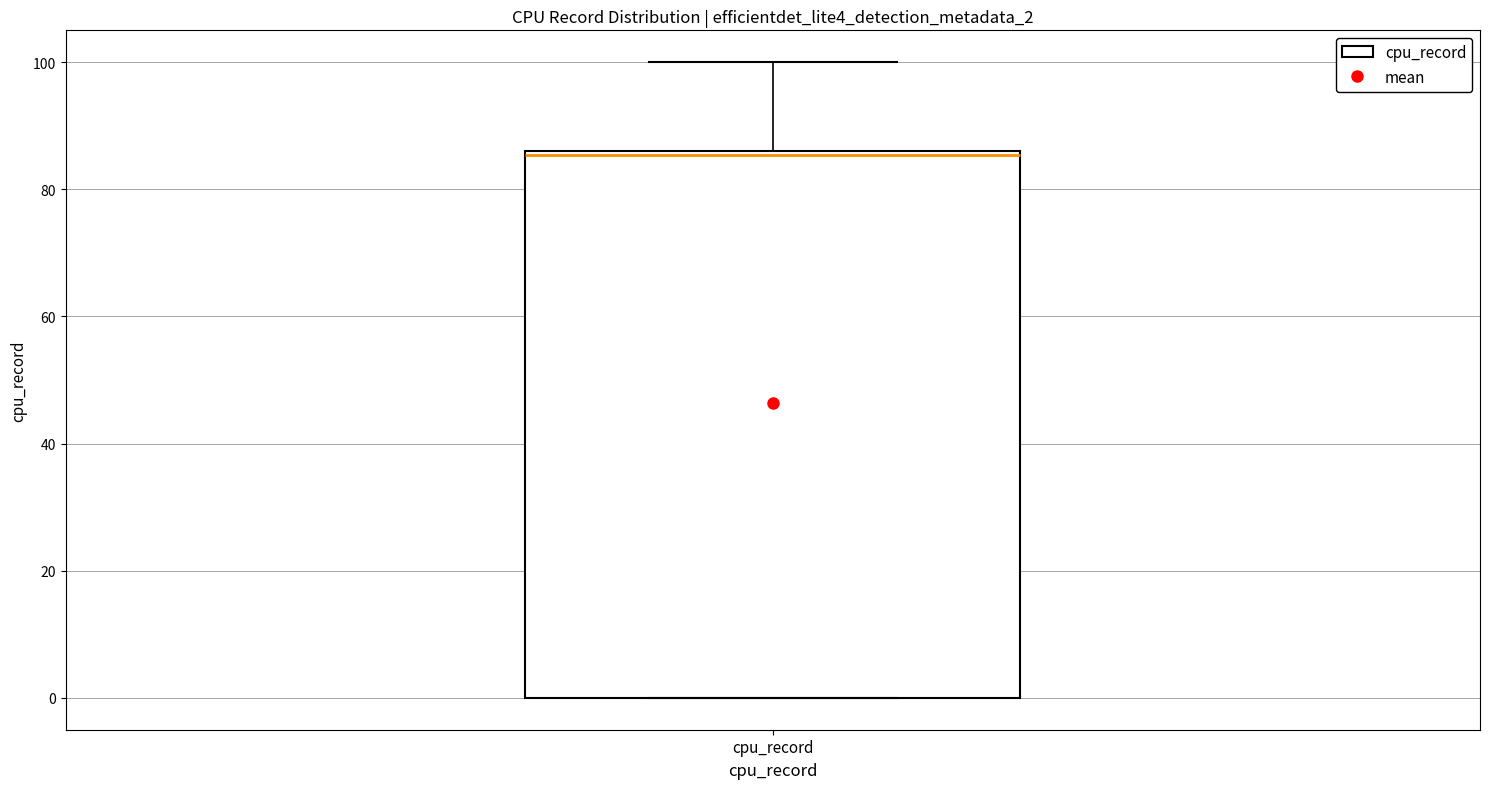

Read this box plot against the y-axis: the position of the median line, the range covered by the box, and the ends of both whiskers. The values are not printed on the chart, so give them approximately, as read against the axis.

median 86 (just below the box's upper edge), box 0 to 86, whiskers 0 to 100